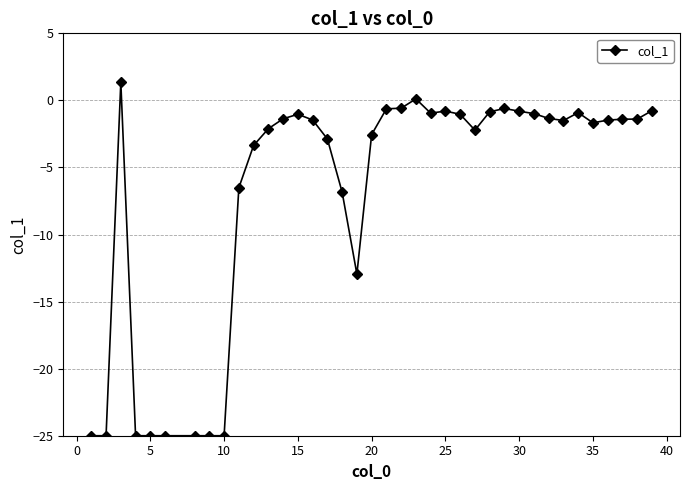

What is the sum of all values?

-259.5